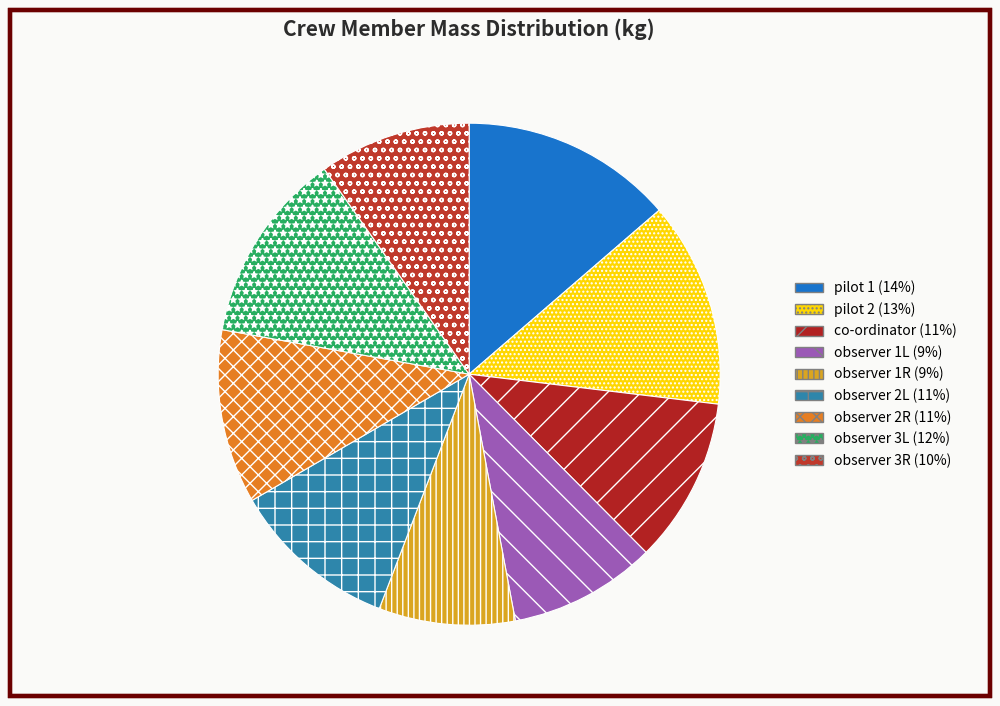

Does observer 3L represent more than half of the total?

No